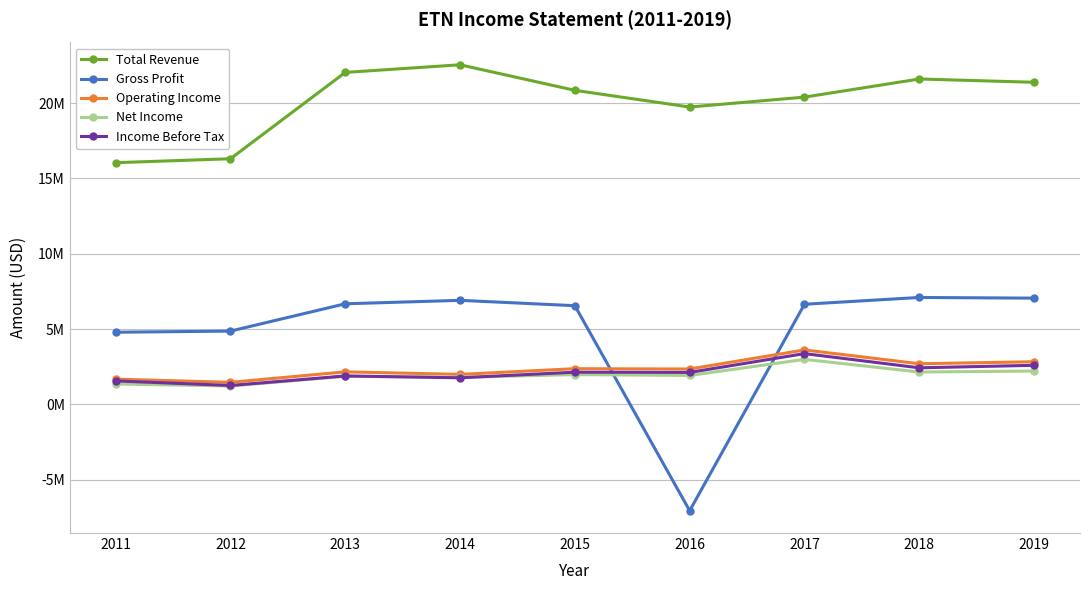

Is this an area chart (filled region under the line)?

No